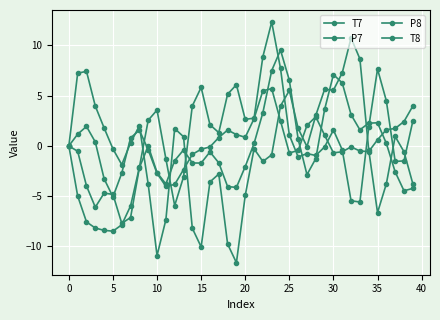

How many data points does each series have?

40